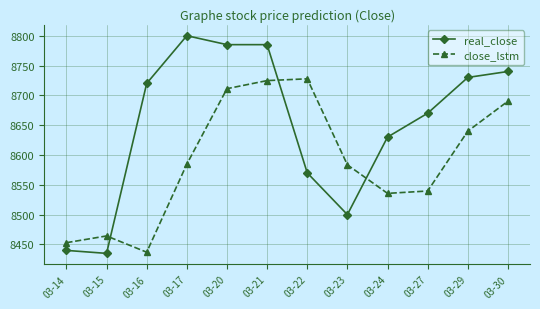

What is the difference between the maximum and second lowest values in the real_close series?

360.0